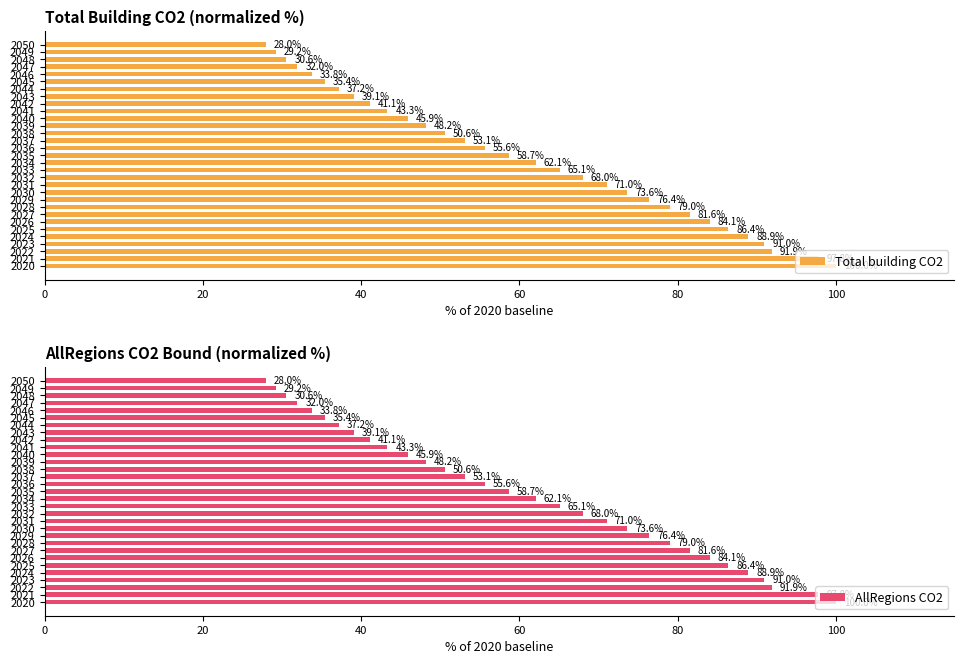

At which label is Total building CO2 closest to 63?

2034